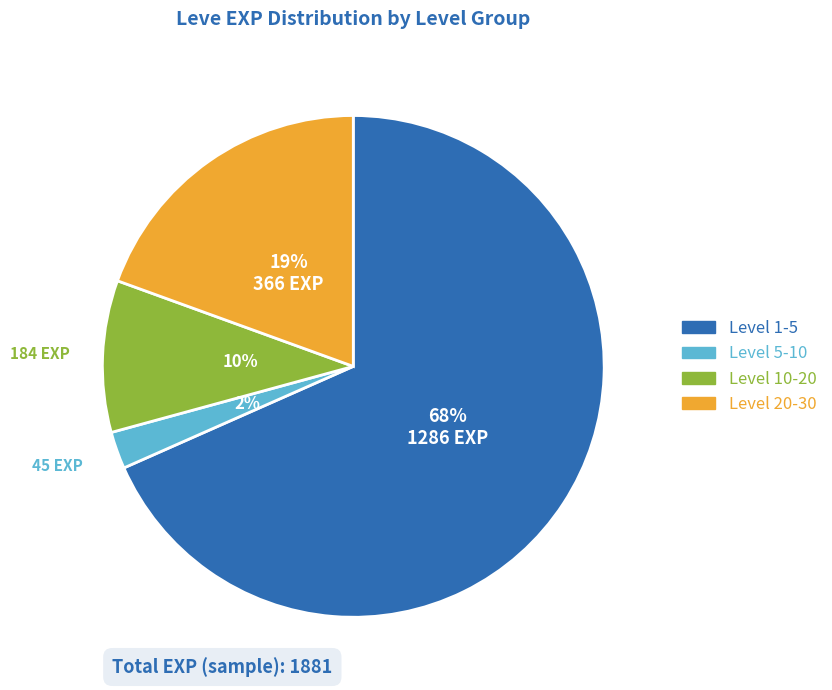

Count the number of slices in the pie.

4